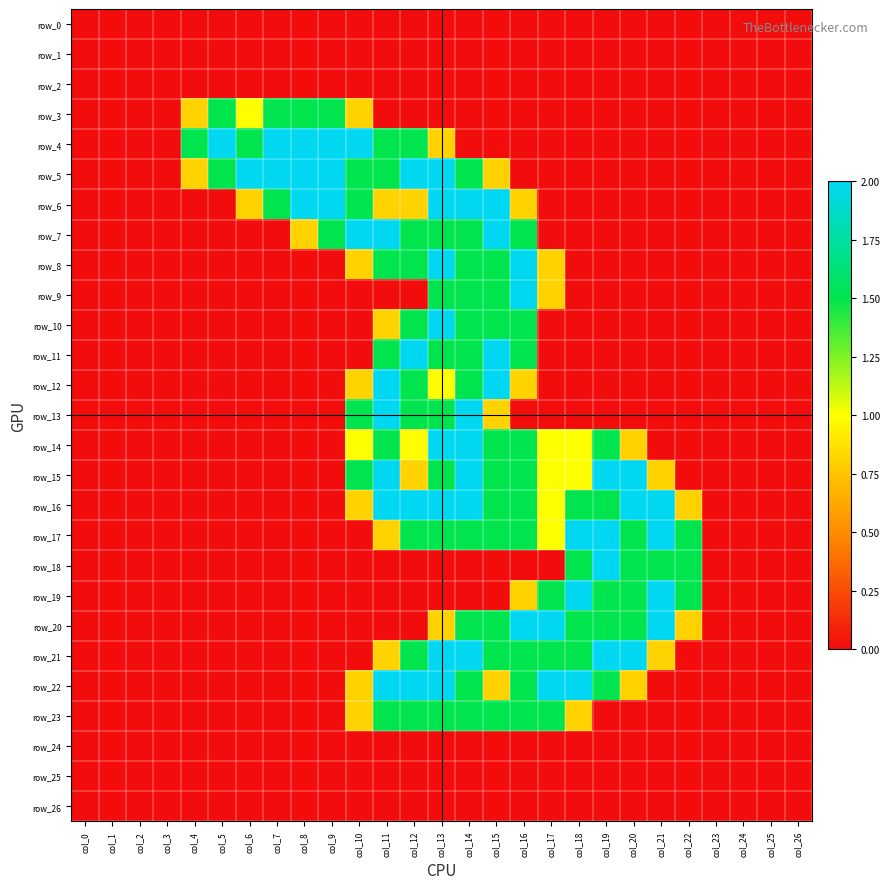

Which series has the largest total across all categories?

row_16